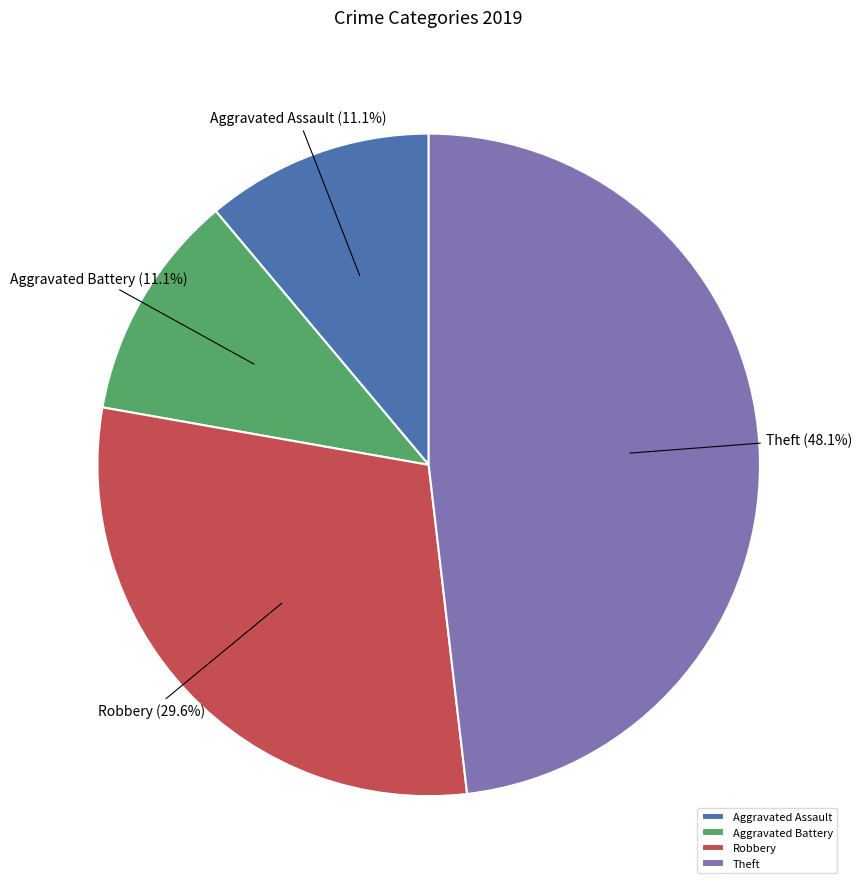

Is there any slice that represents more than half of the pie?

No